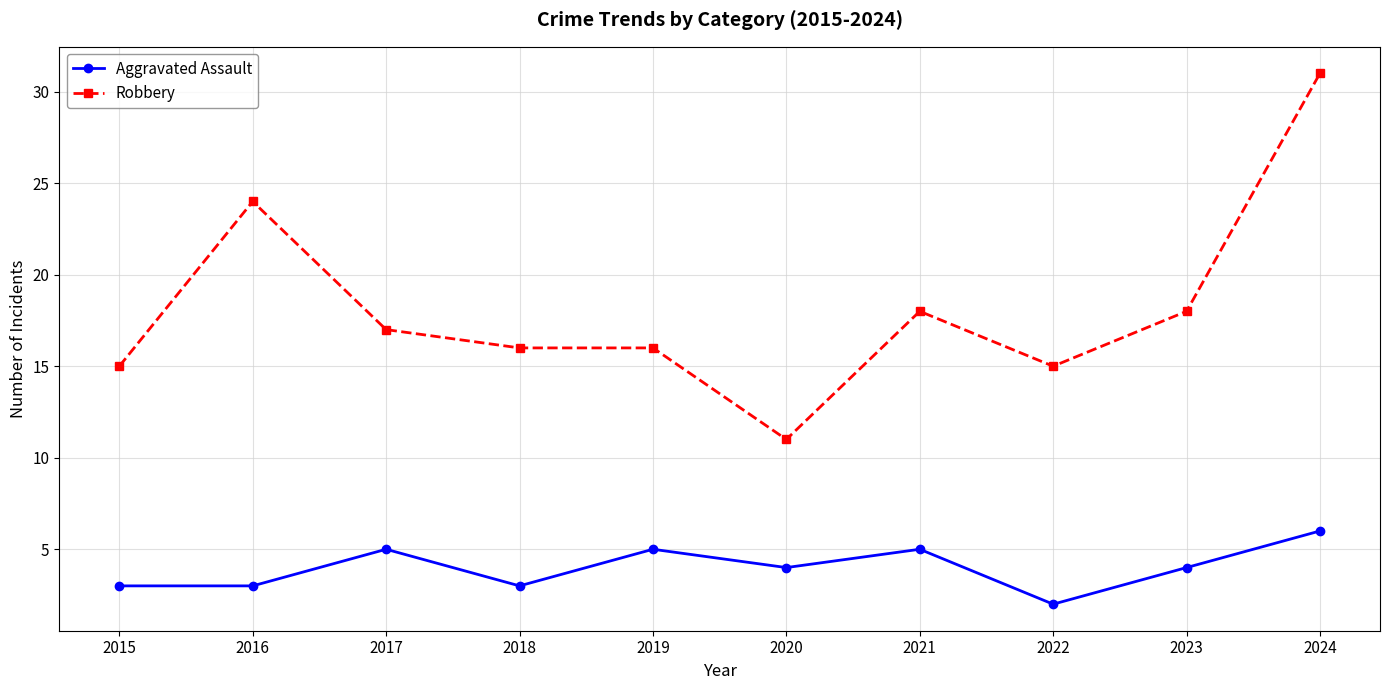

Reading left to right, list all the values displayed in this chart.

Aggravated Assault: 3	3	5	3	5	4	5	2	4	6
Robbery: 15	24	17	16	16	11	18	15	18	31